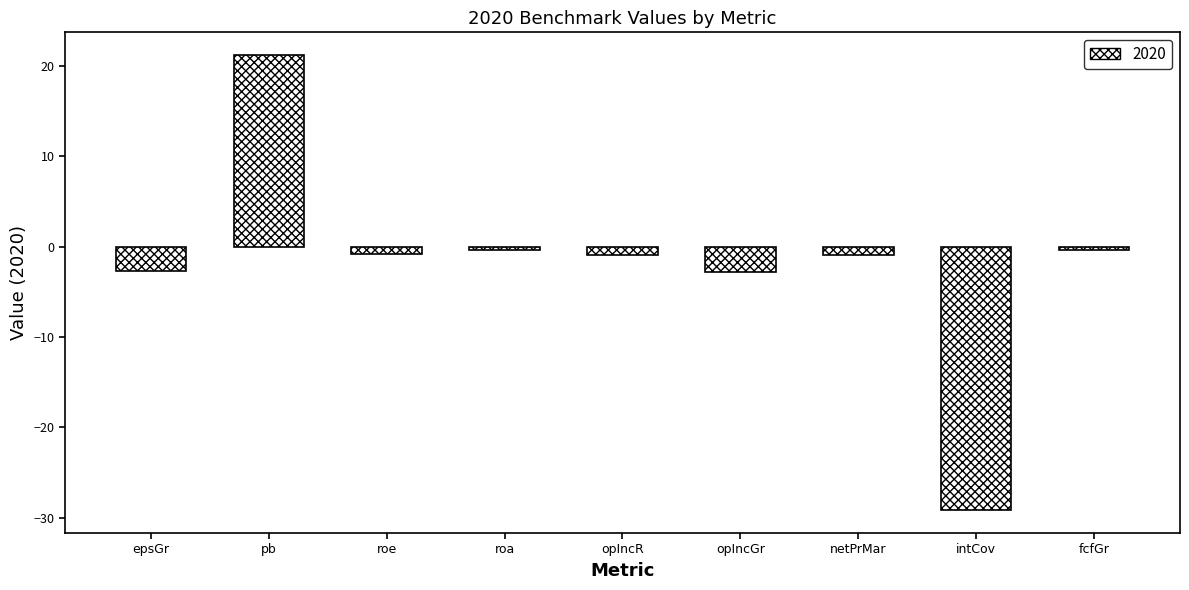

The chart shows a value of -39.4 at intCov. True or false?

False